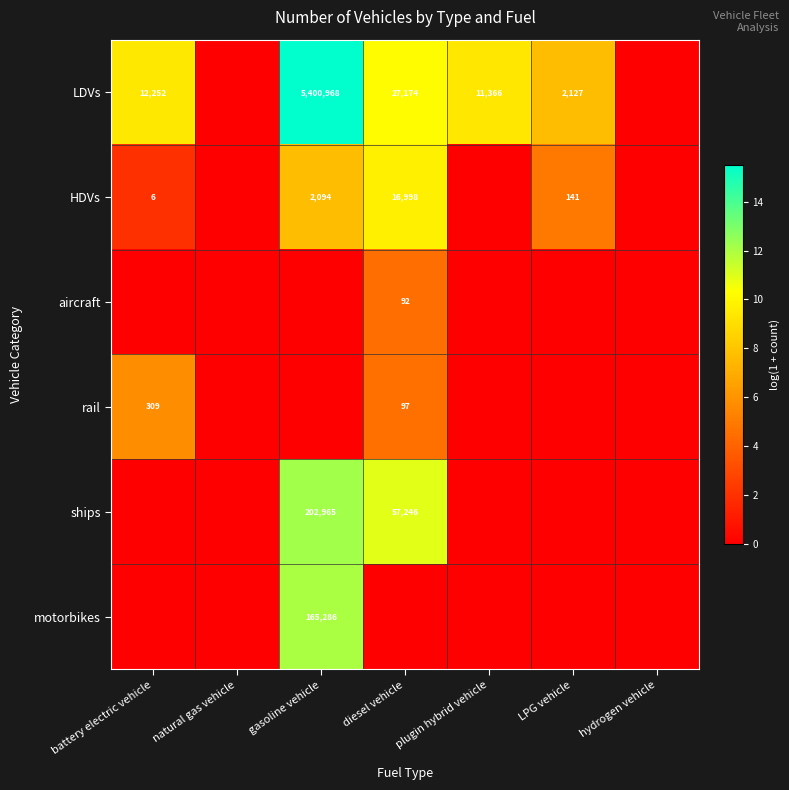

List the series in order of their peak value, lowest first.

aircraft, rail, HDVs, motorbikes, ships, LDVs